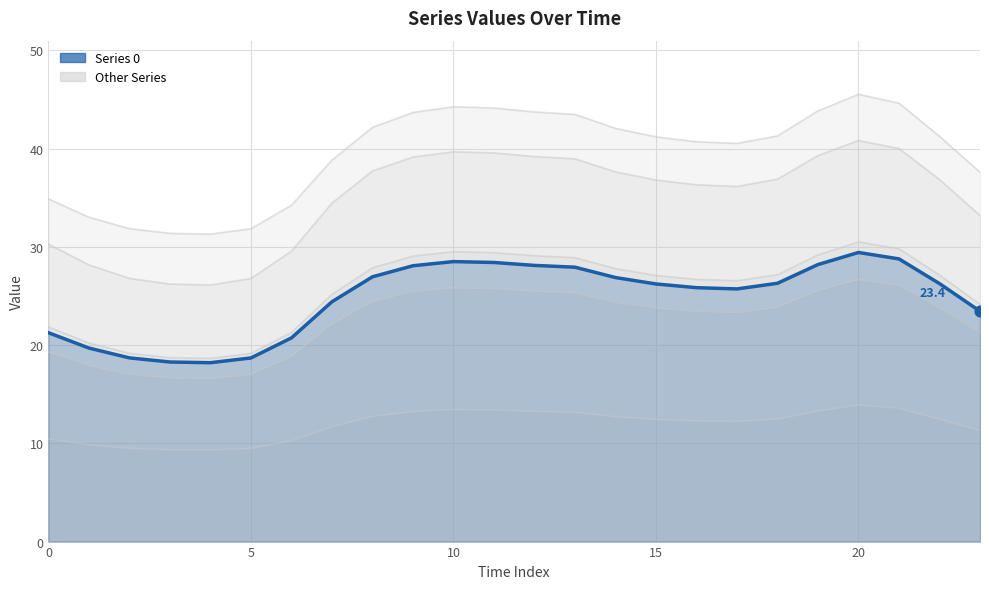

Which series has the largest Y range (max minus min)?

4